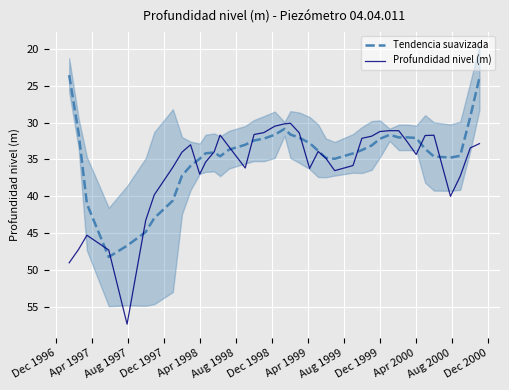

After their last crossing, which series has the higher values: Tendencia suavizada or Profundidad nivel (m)?

Profundidad nivel (m)